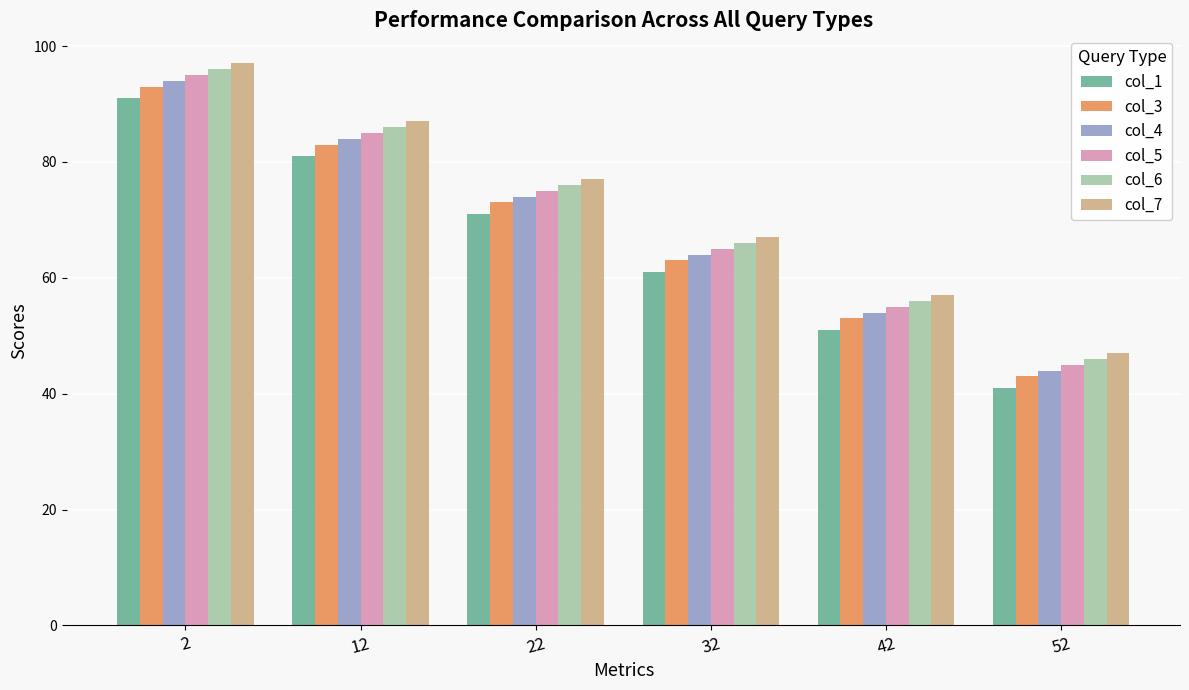

The value of col_4 at 32 is 64. True or false?

True